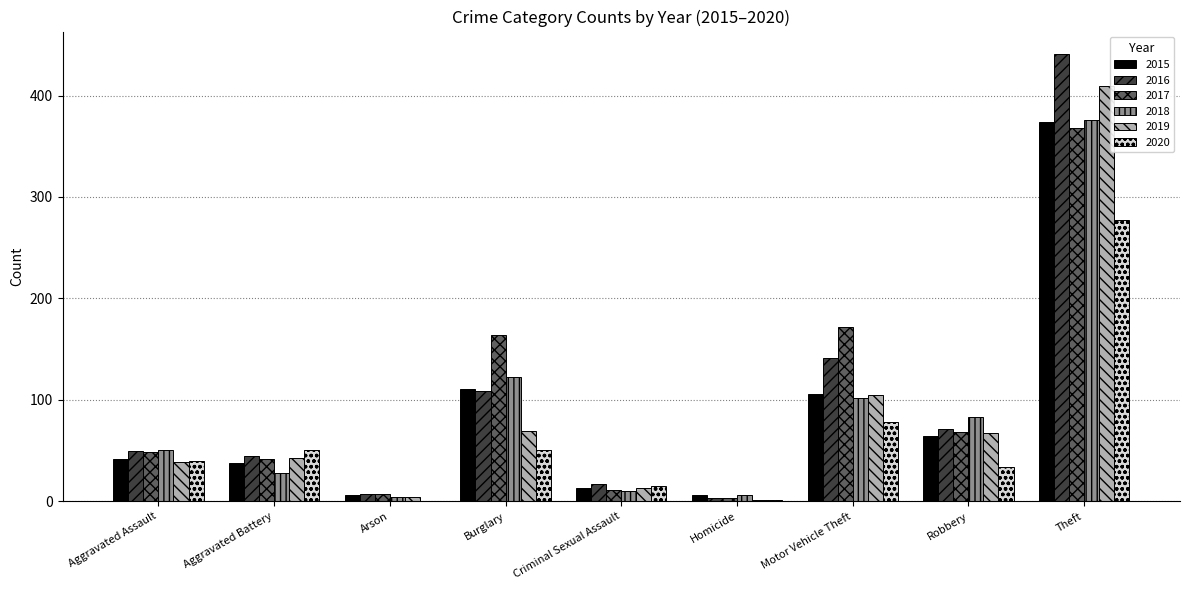

What is the sum of the 2018 values at Burglary and Motor Vehicle Theft?

224